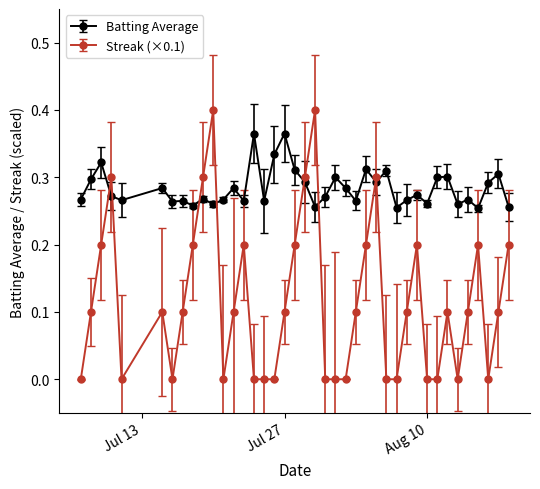

What is the value of the Streak (×0.1) point at the 14th from the left?

0.2